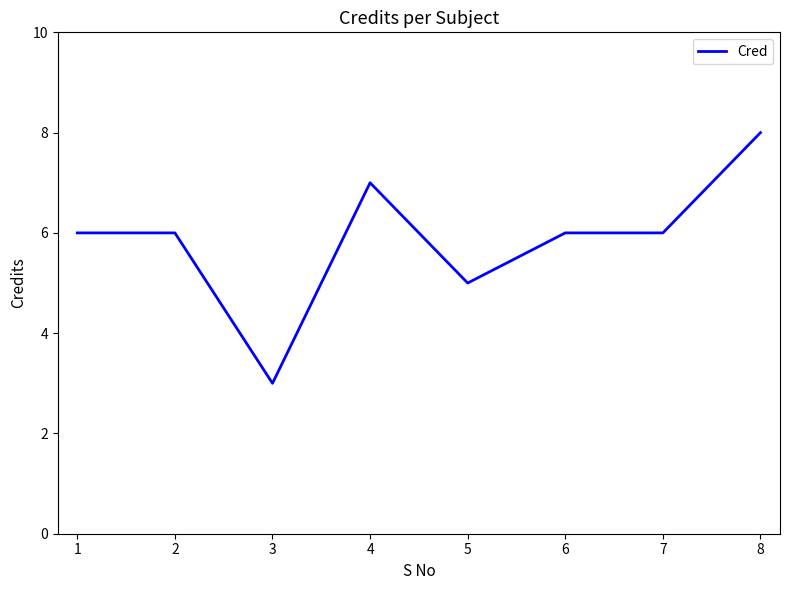

How many lines are shown in the chart?

1